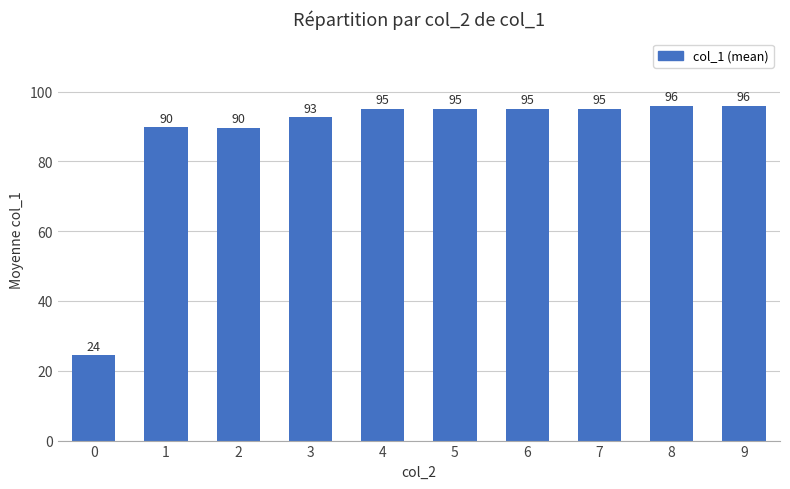

Approximately how many times larger is the value at 3 compared to 9?

1.0